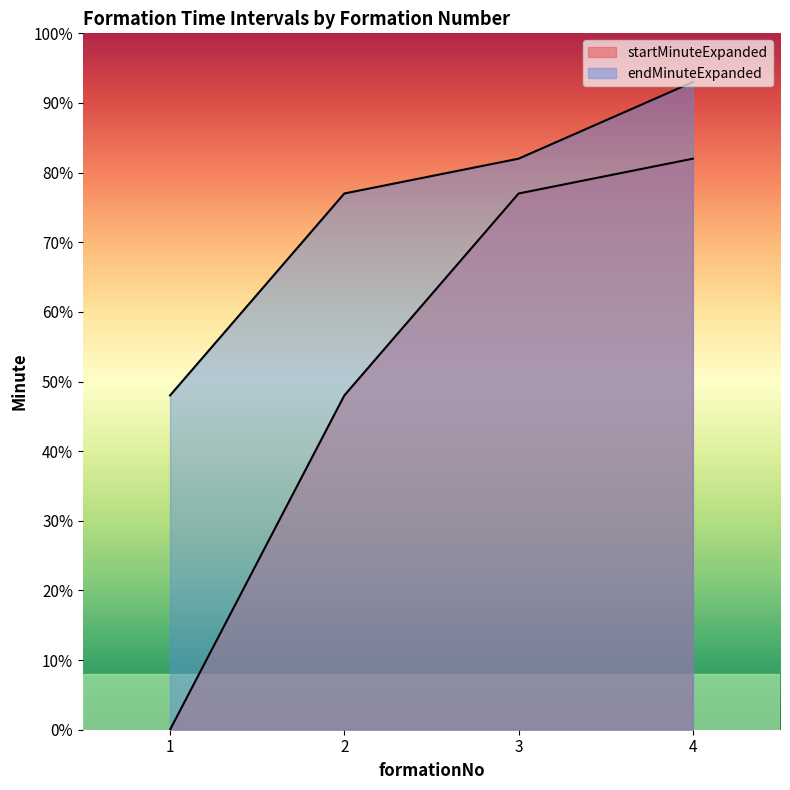

List the series in order of their peak value, lowest first.

startMinuteExpanded, endMinuteExpanded